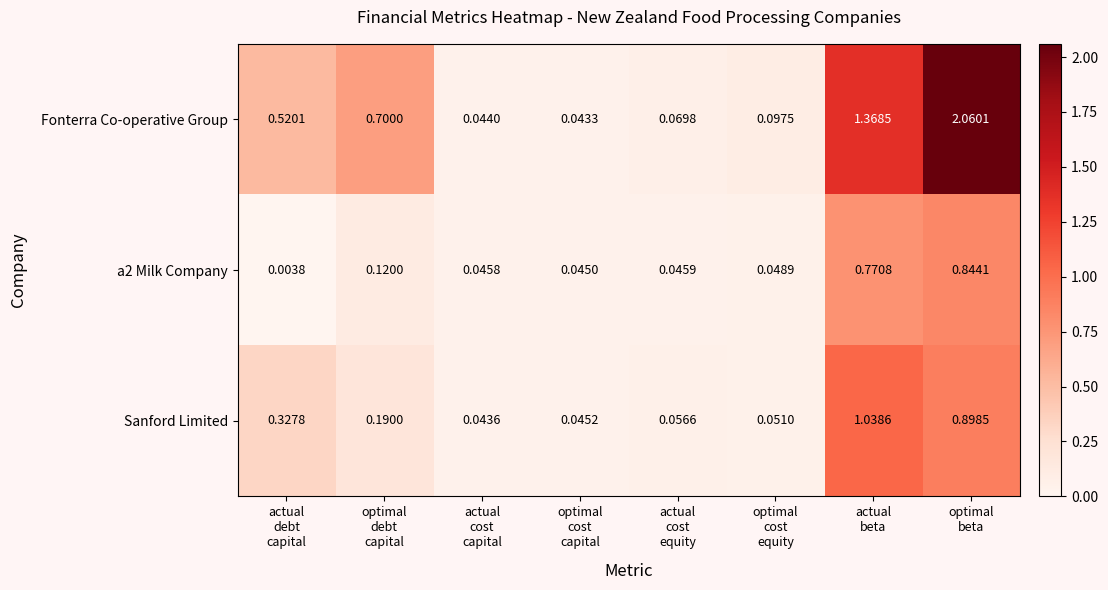

Which series has the largest total across all categories?

Fonterra Co-operative Group